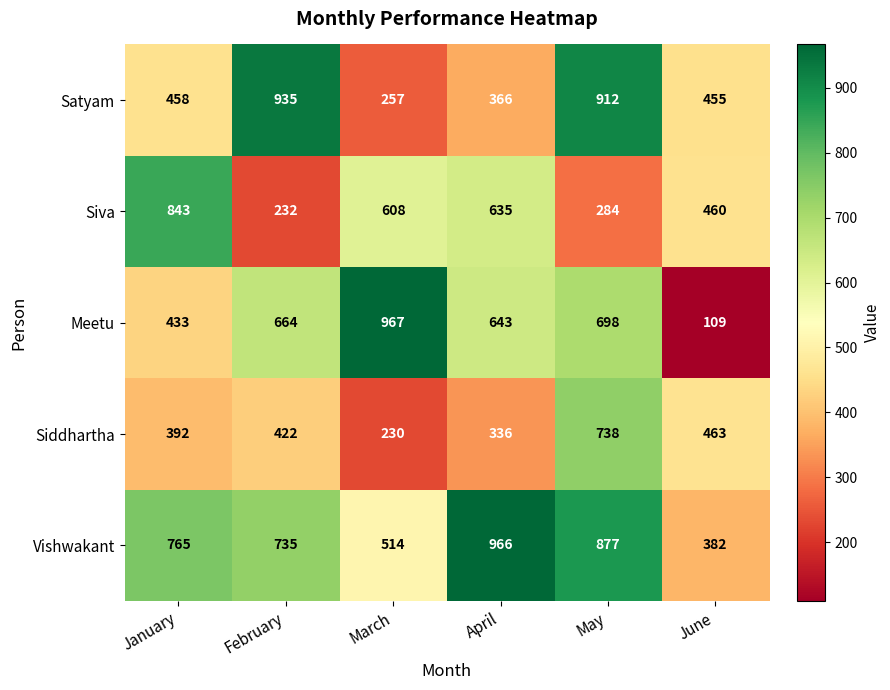

At which category is the sum across all series the highest?

May